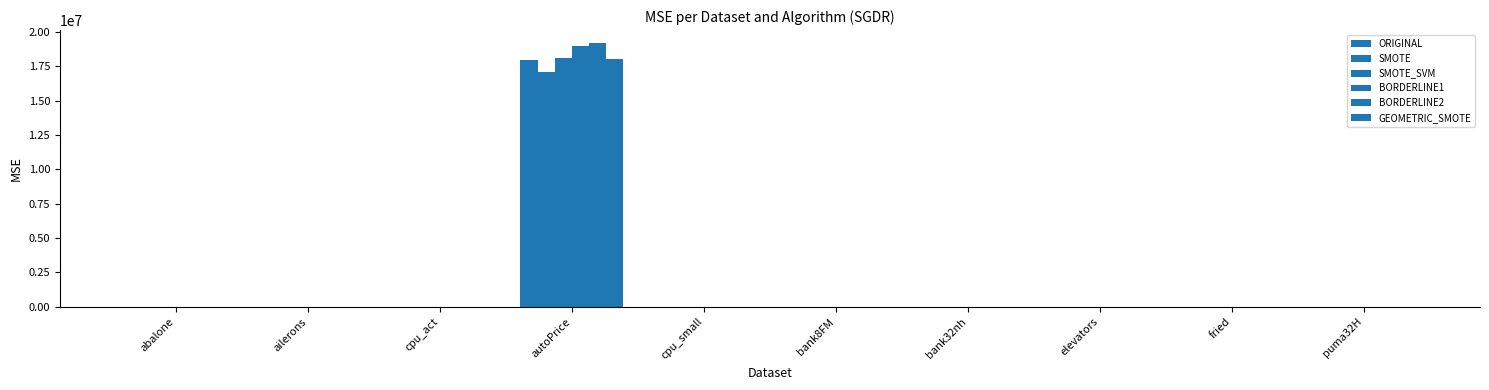

The GEOMETRIC_SMOTE series shows 12.4 at fried. True or false?

True